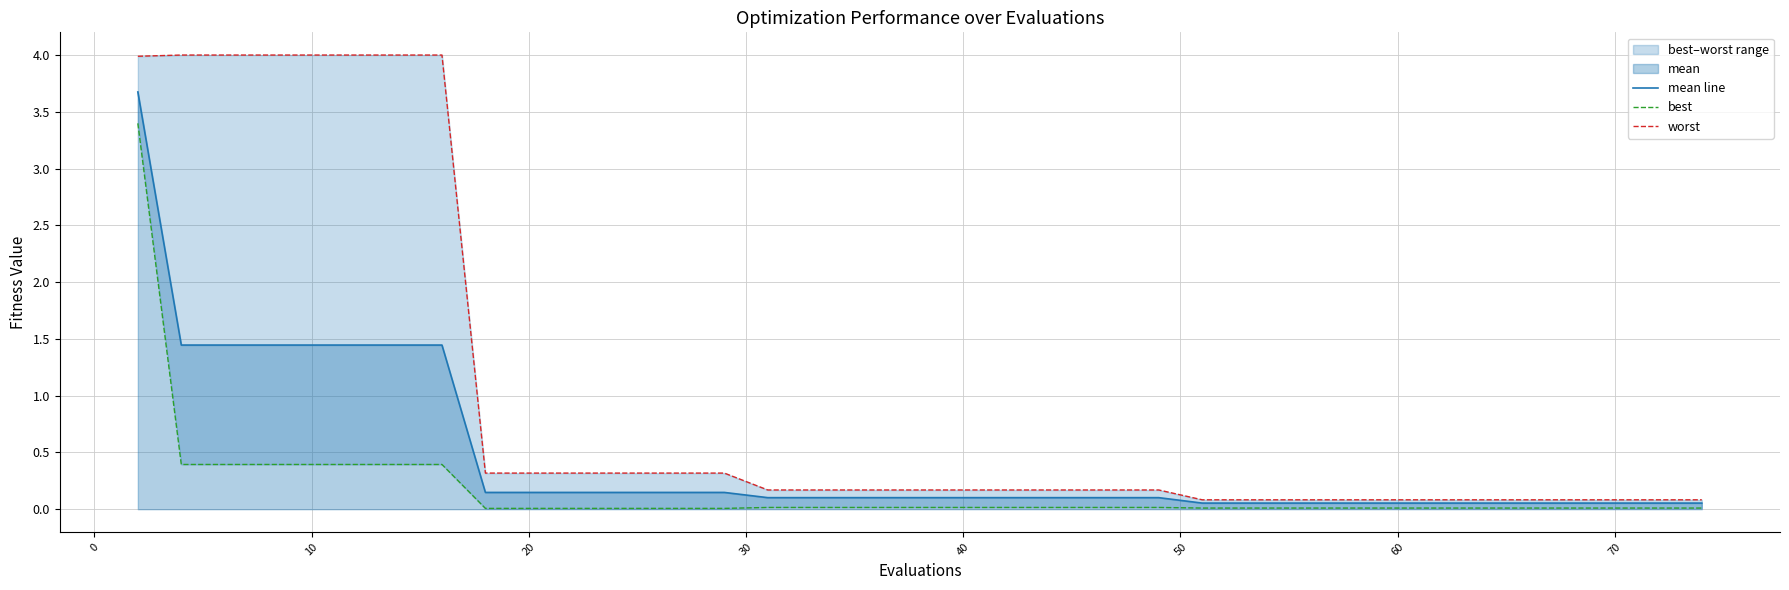

Is it true that mean line equals 0.3 at 20?

False